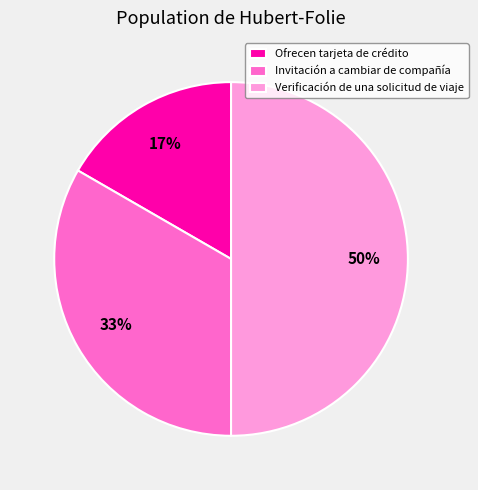

To the nearest percent, what portion does Verificación de una solicitud de viaje represent?

50%